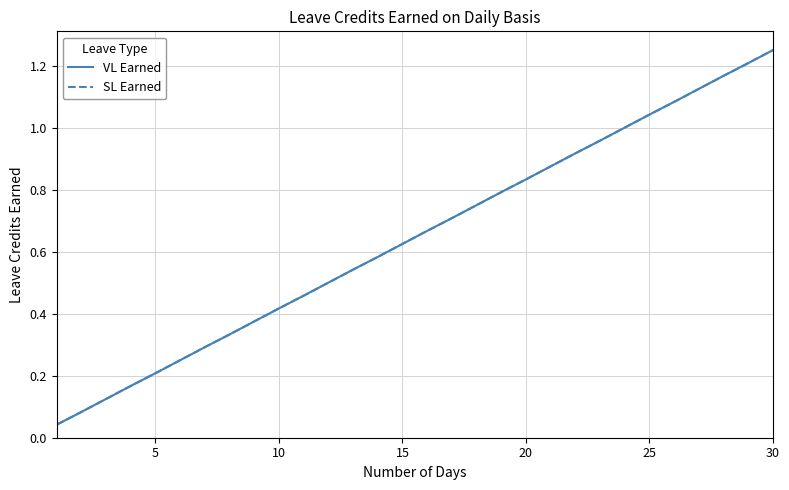

Which series has the largest range (max minus min)?

VL Earned